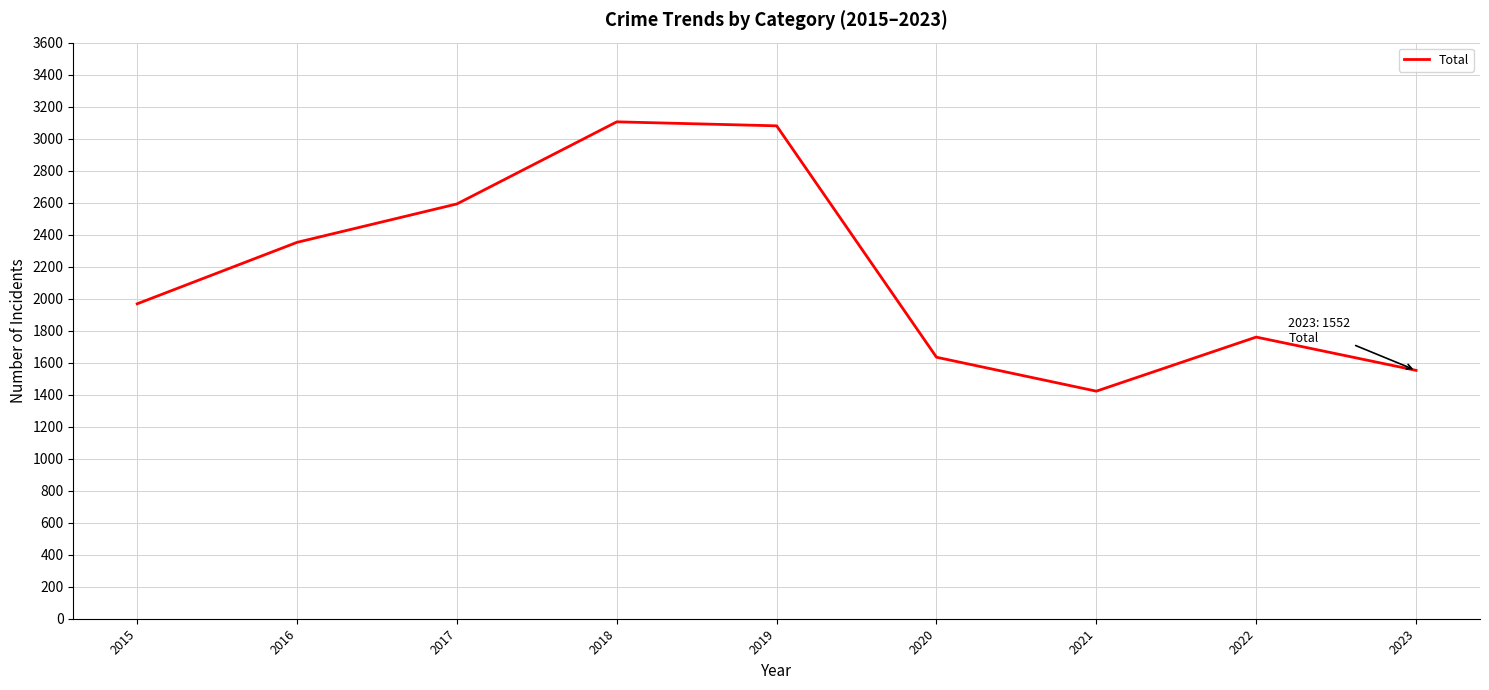

Is it true that the value at 2023 is 1552?

True